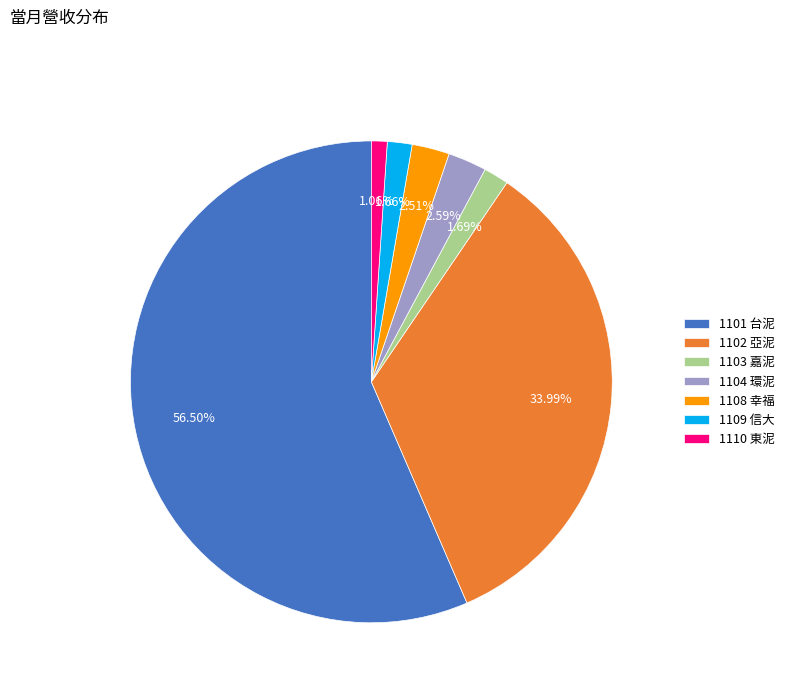

To the nearest percent, what is the average slice percentage?

14%